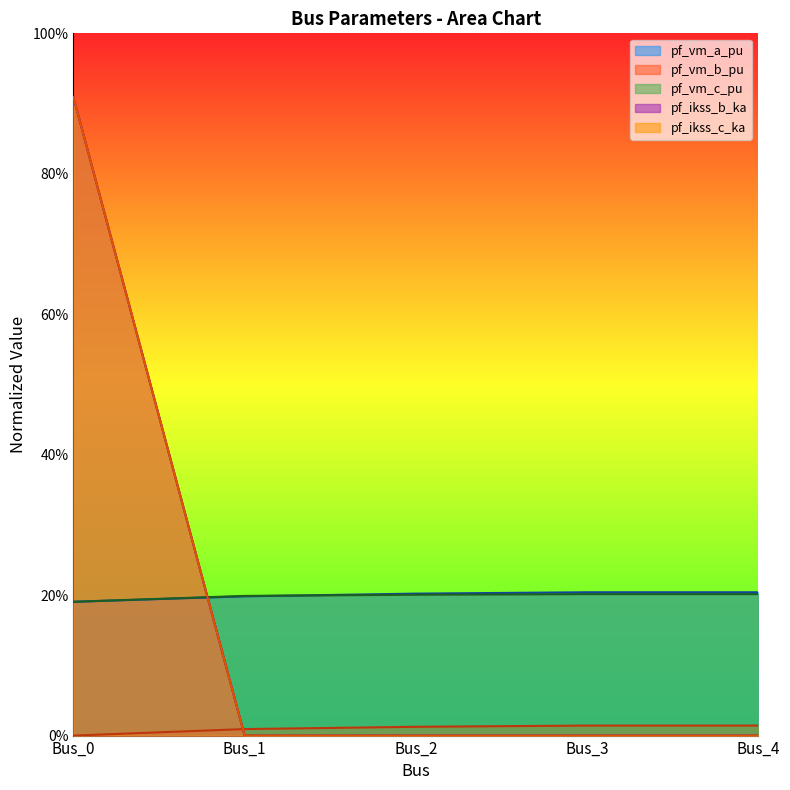

Count the pf_ikss_c_ka values in the range 0 to 1.

5